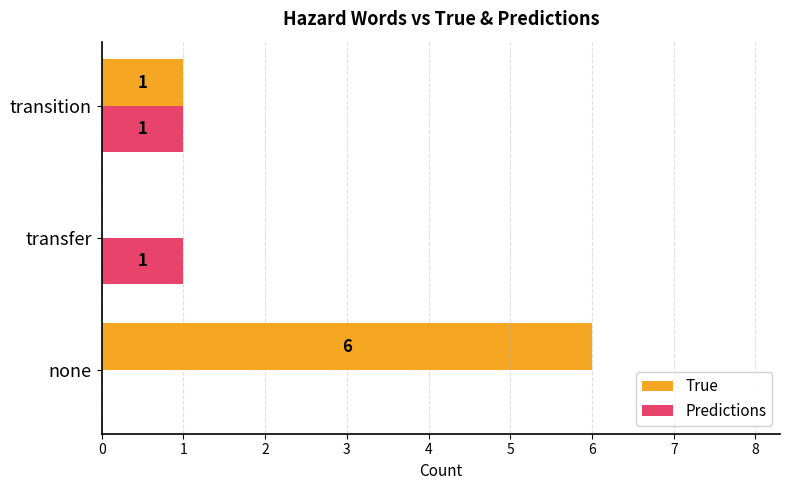

Between none and transfer, which series saw the biggest shift?

True